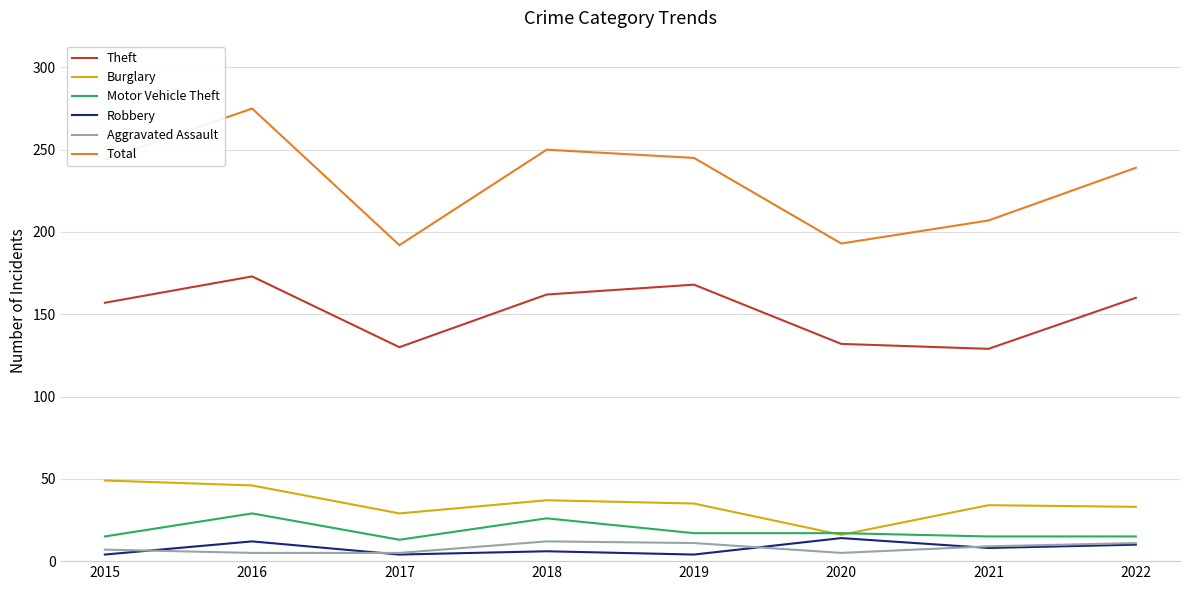

Is this an area chart (filled region under the line)?

No